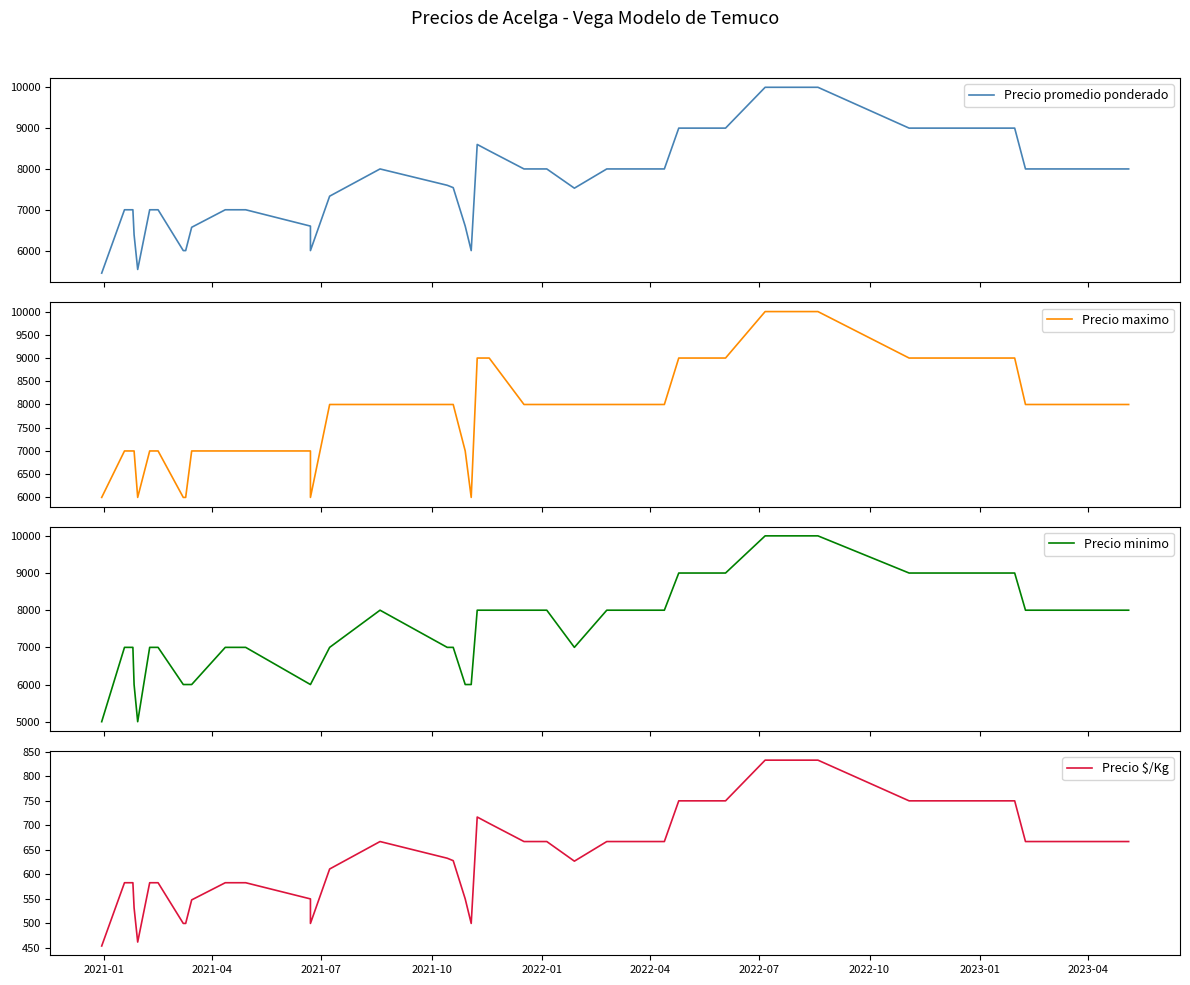

What is the label of the 1st point from the left?

2021-01